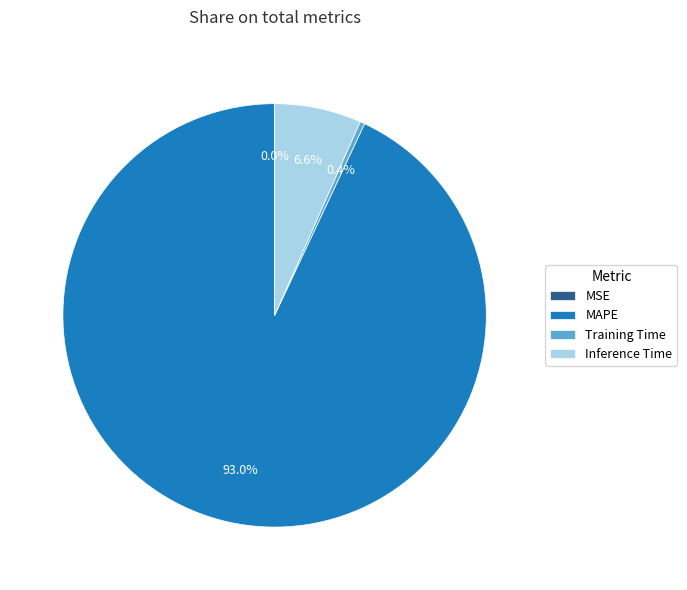

To the nearest percent, what is the difference between the largest and smallest slice percentages?

93%